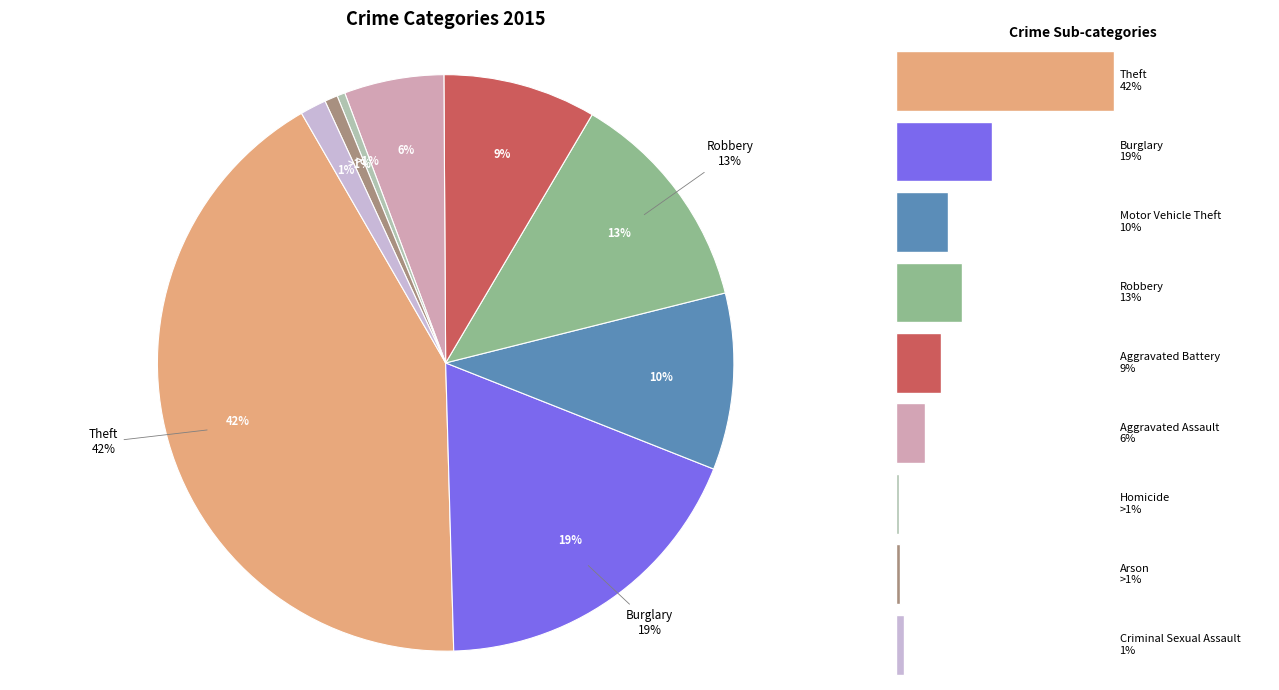

Does any single category account for the majority?

No